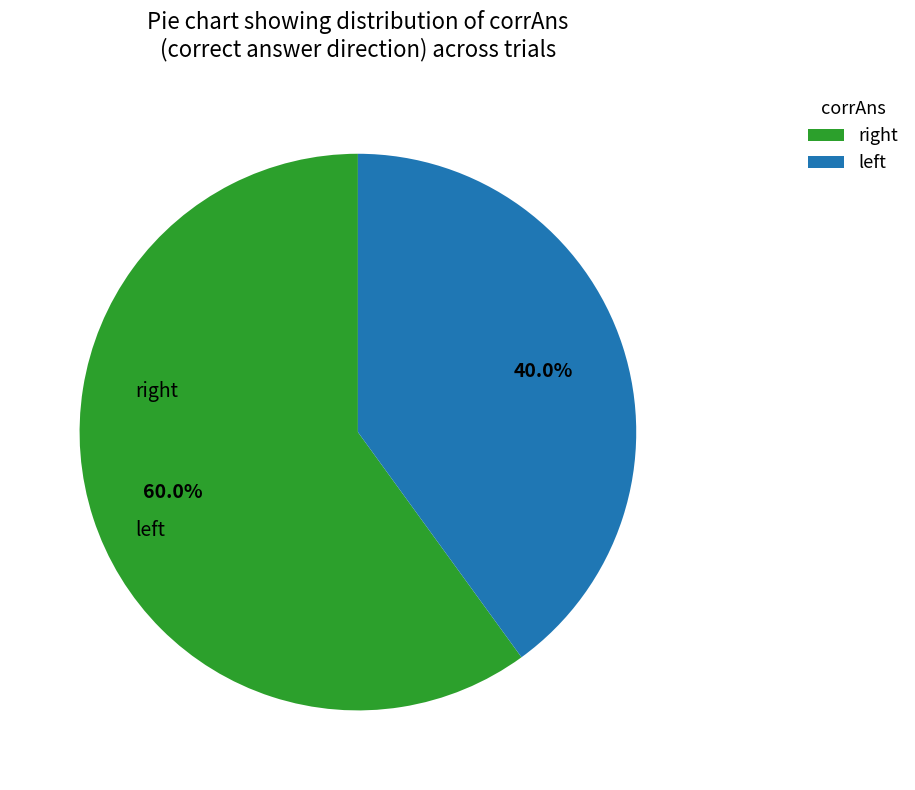

How many slices are in this pie chart?

2